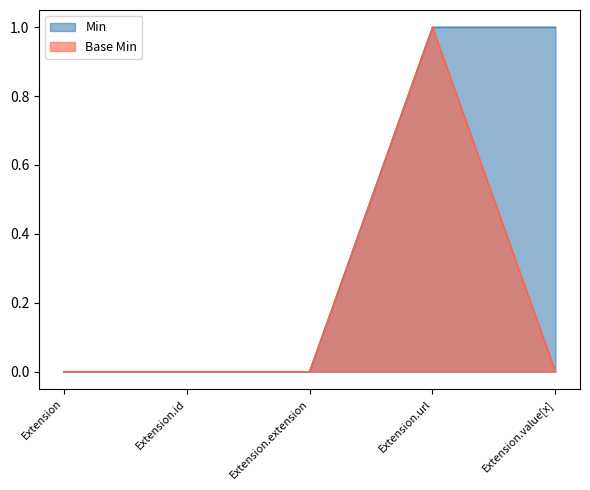

Reading left to right, extract all data points from this chart.

Min: 0	0	0	1	1
Base Min: 0	0	0	1	0